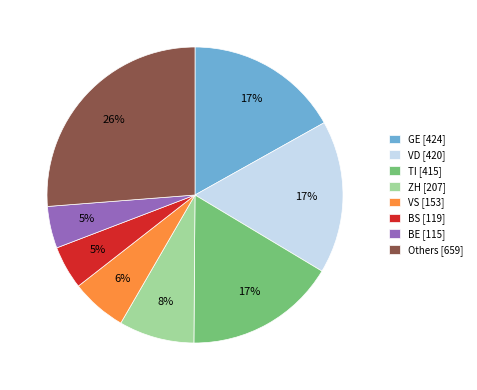

Does any single category account for the majority?

No